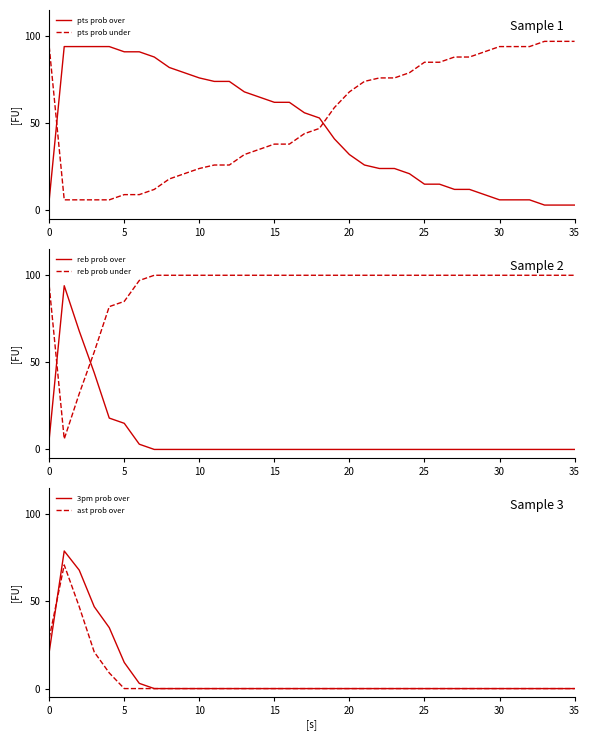

What is the lowest value of the pts prob over series?

3